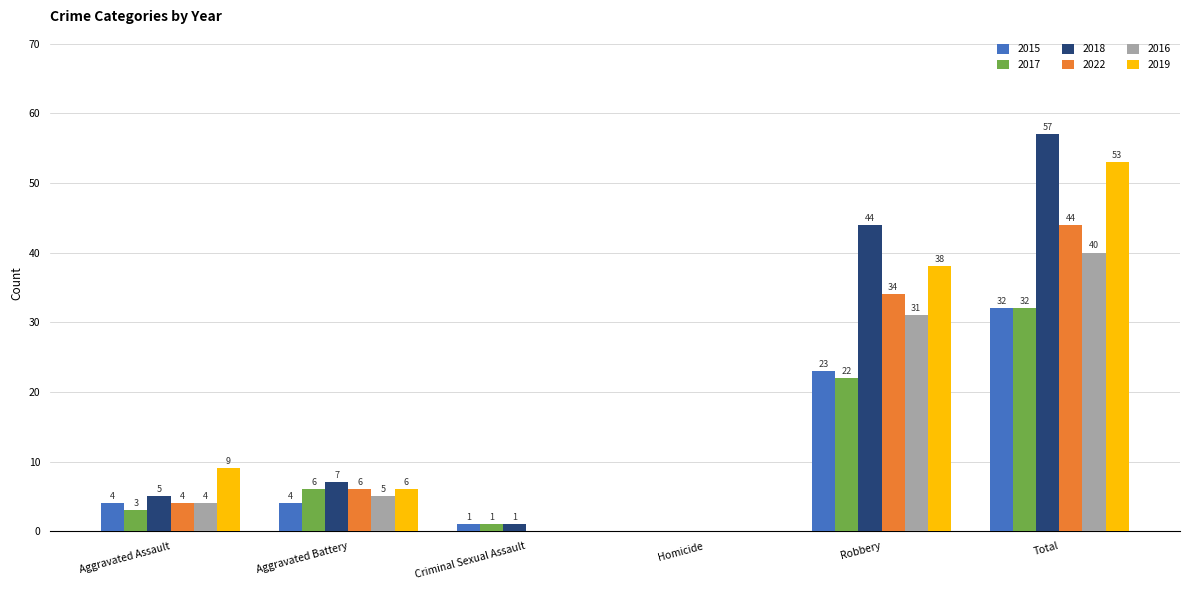

At which category does the chart reach its peak across all series?

Total